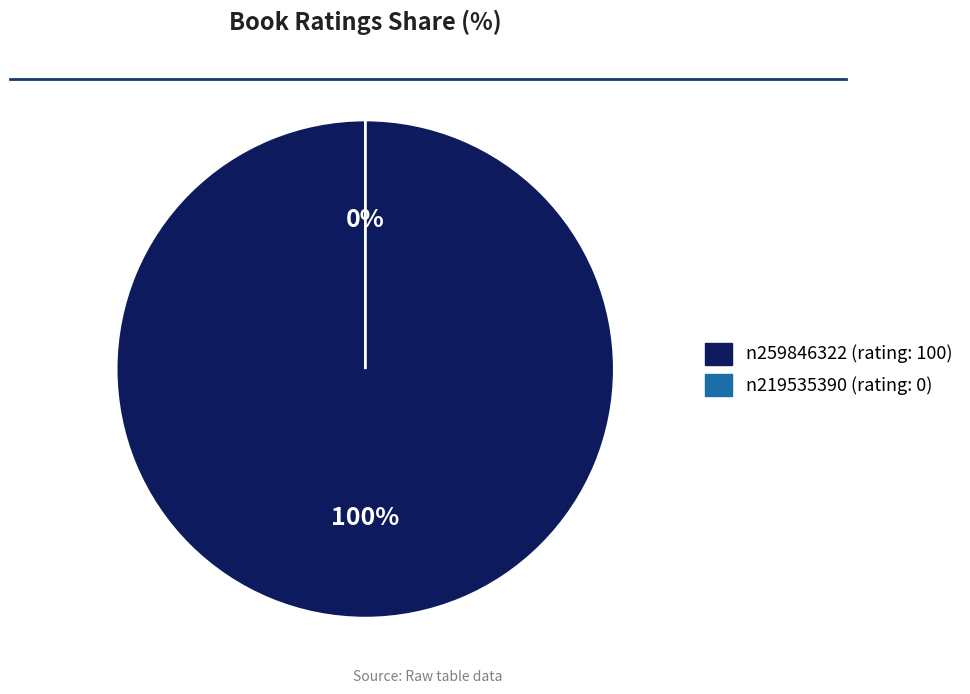

Count the number of slices in the pie.

2